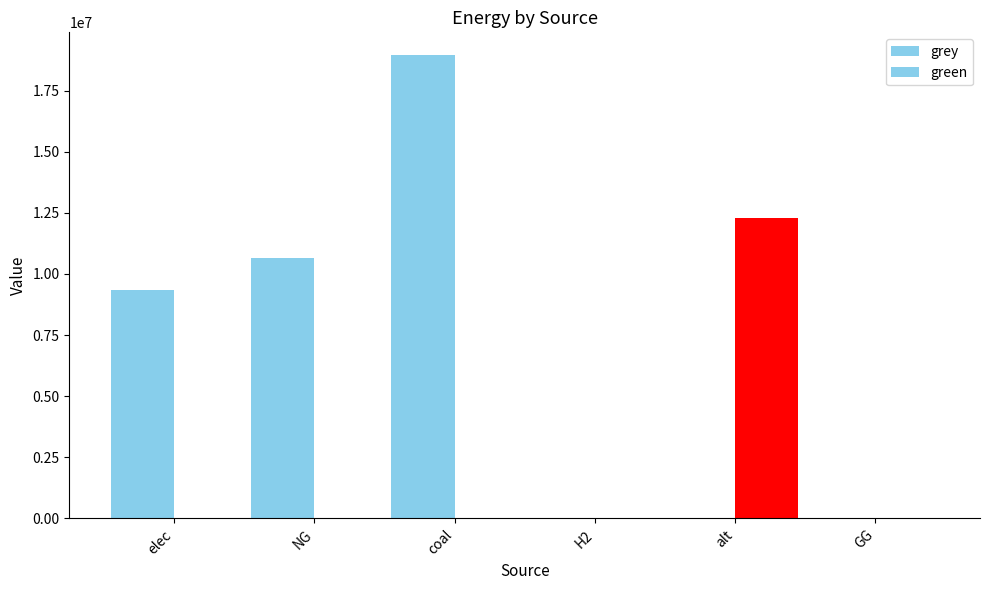

Where is grey nearest to the value 9466995?

elec